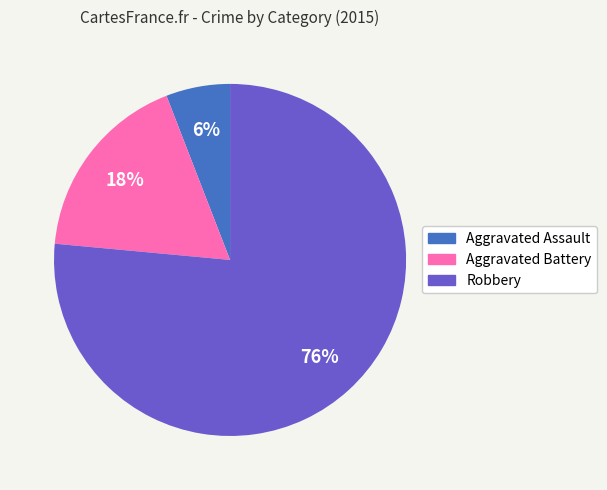

Rank the categories by value from lowest to highest.

Aggravated Assault, Aggravated Battery, Robbery